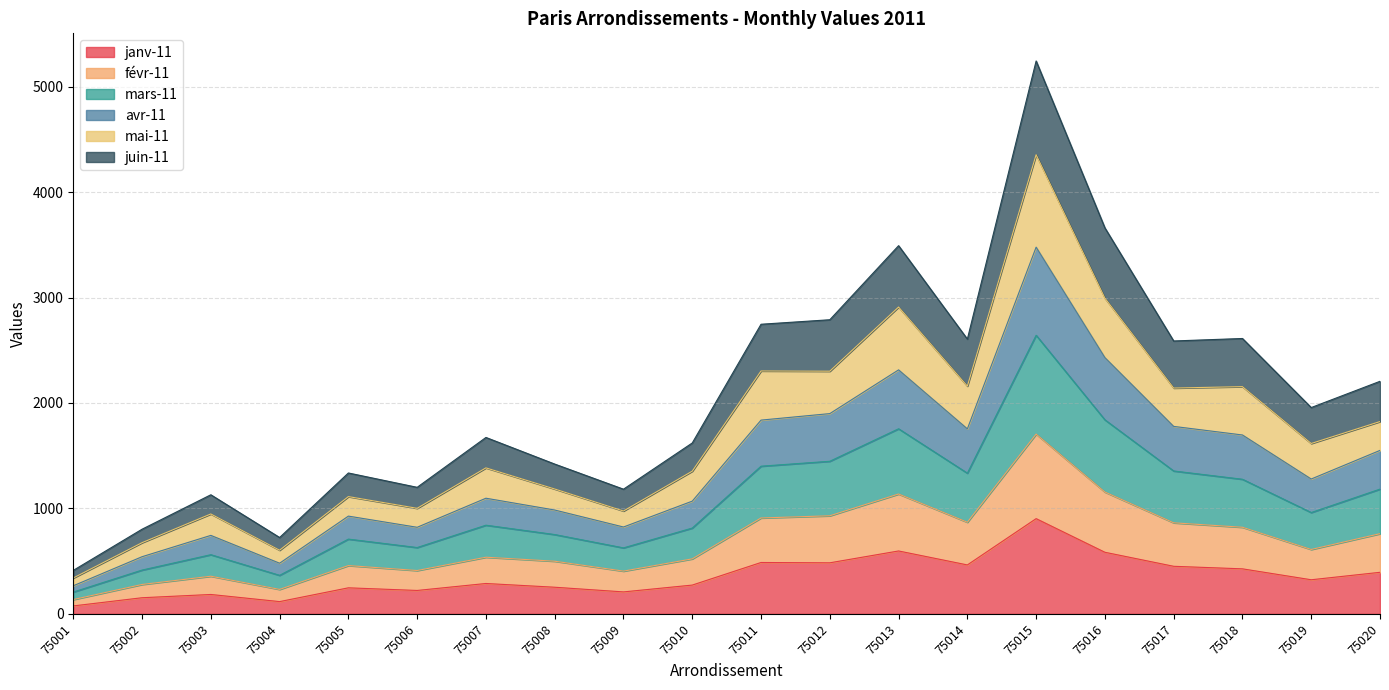

The value of janv-11 at 75018 is 427.0. True or false?

True